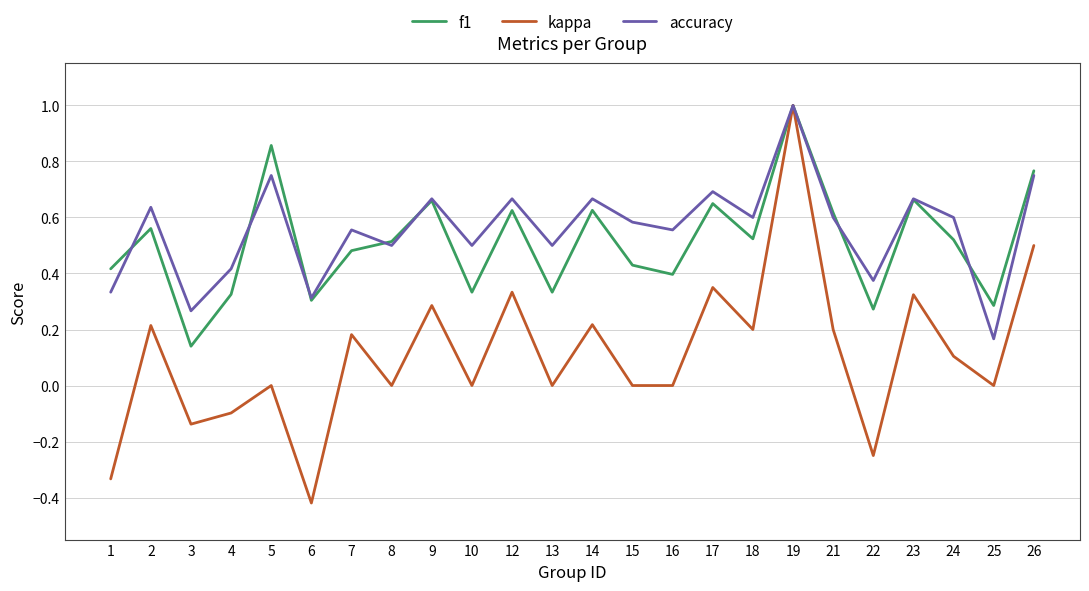

What are all the series names shown in the legend?

f1, kappa, accuracy